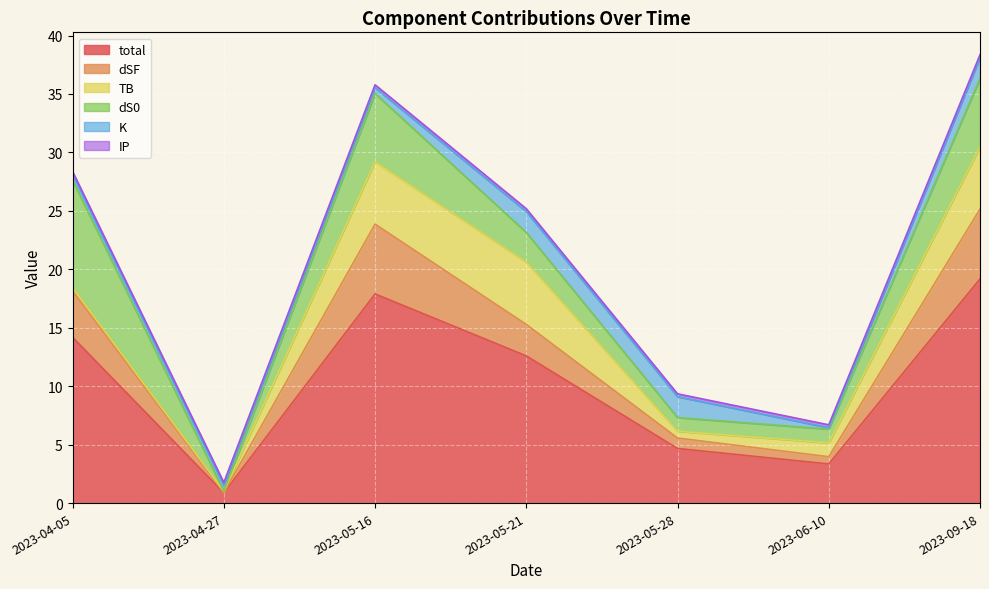

At 2023-04-05, list the series in order from smallest to largest.

IP, TB, K, dSF, dS0, total